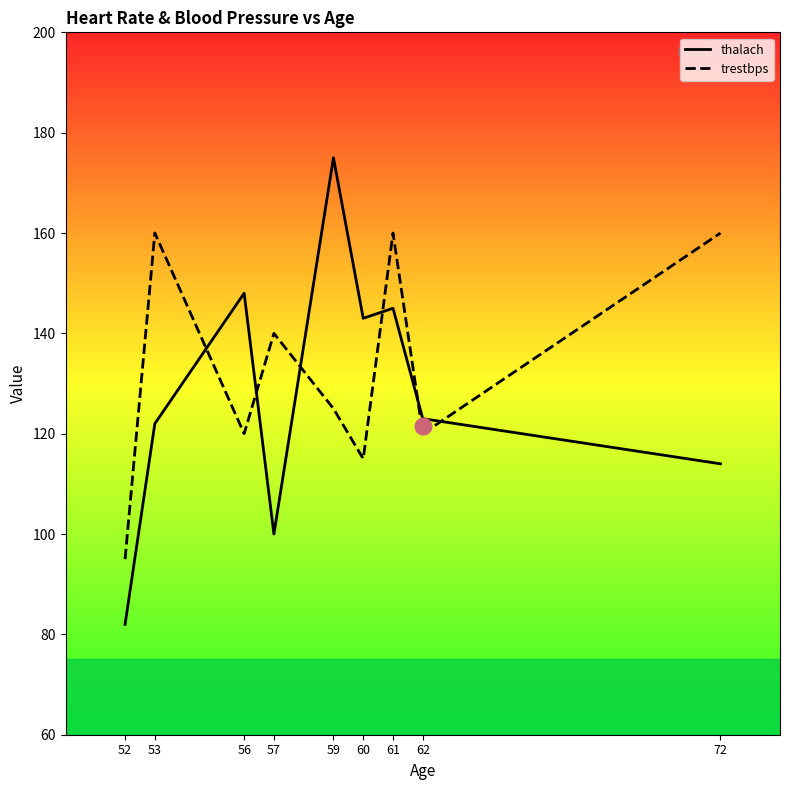

What is the average value of the thalach series?

128